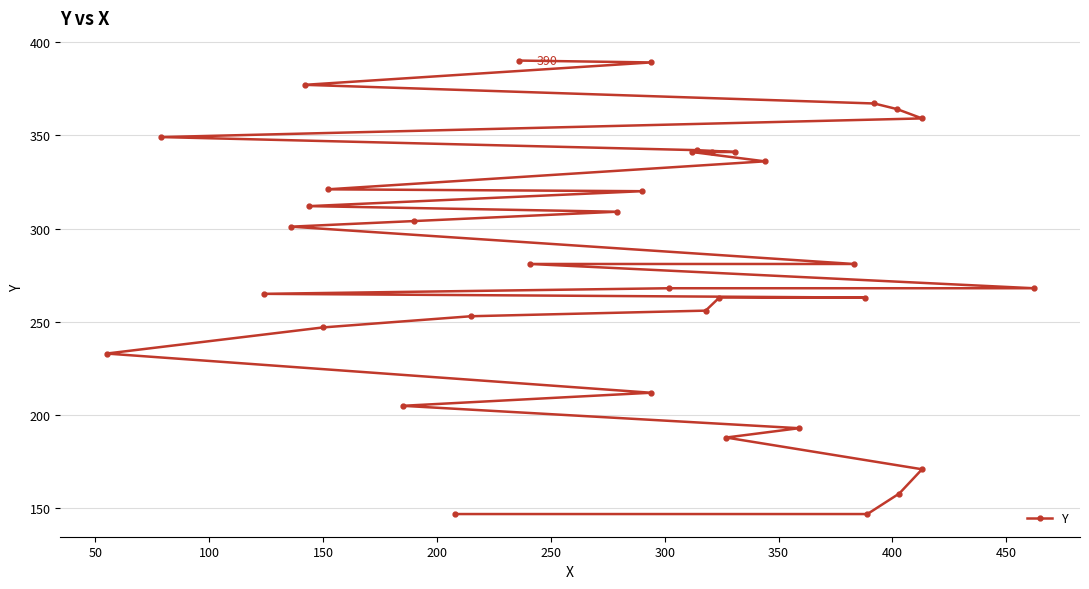

What is the sum of all values?

10462